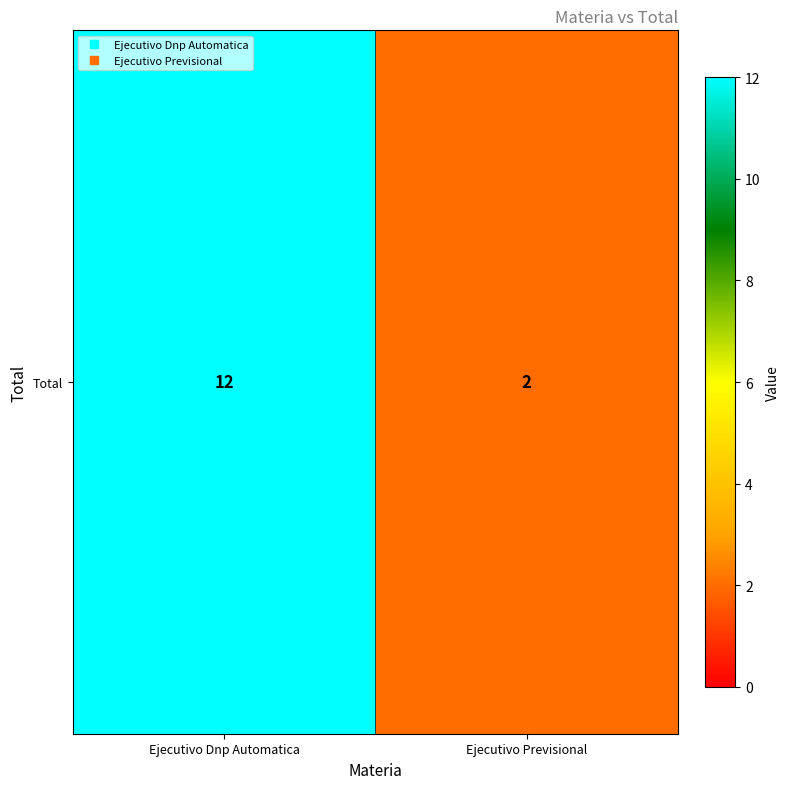

What is the ratio of the value at Ejecutivo Dnp Automatica to the value at Ejecutivo Previsional?

6.0